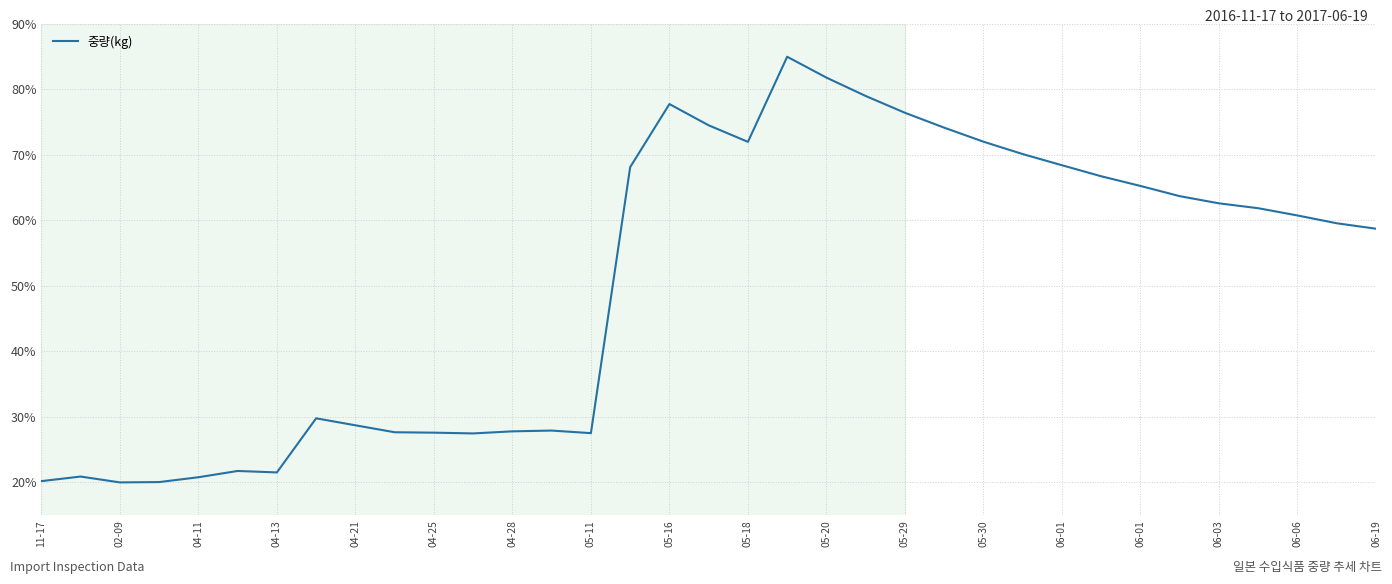

What is the smallest value displayed?

20.0